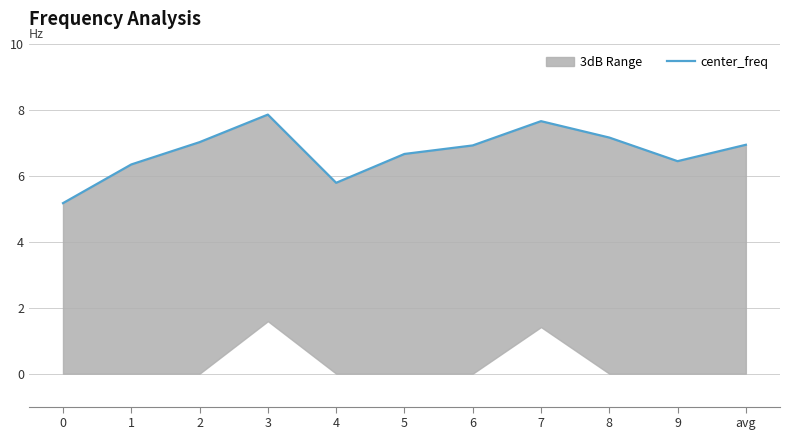

List the labels in order of value, largest first.

3, 7, 8, 2, avg, 6, 5, 9, 1, 4, 0